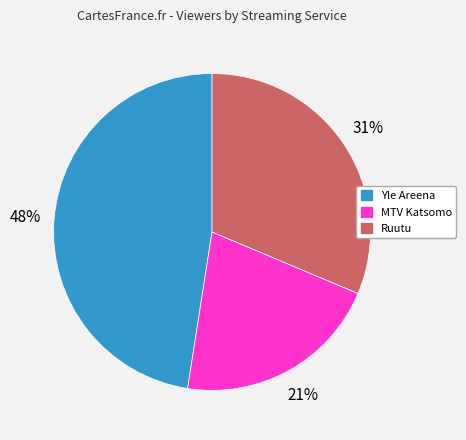

Is there any slice that represents more than half of the pie?

No